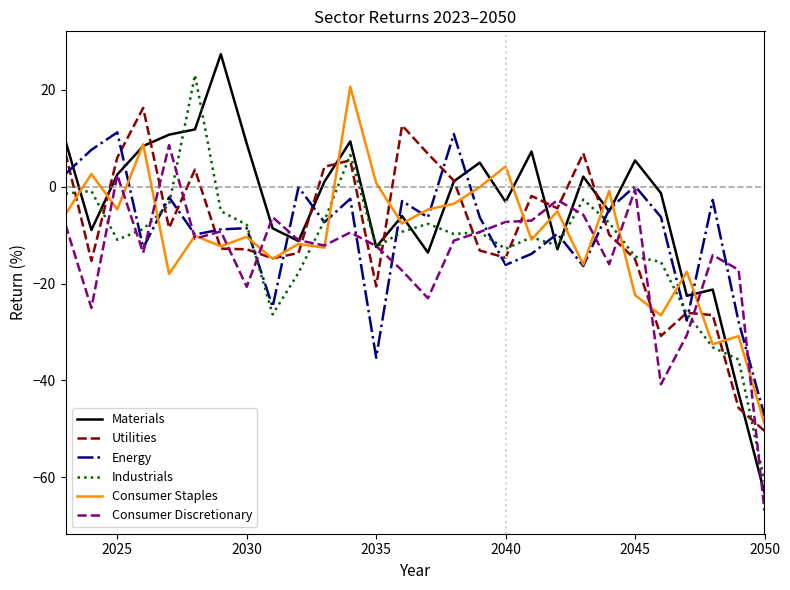

Does the chart have visible grid lines?

No